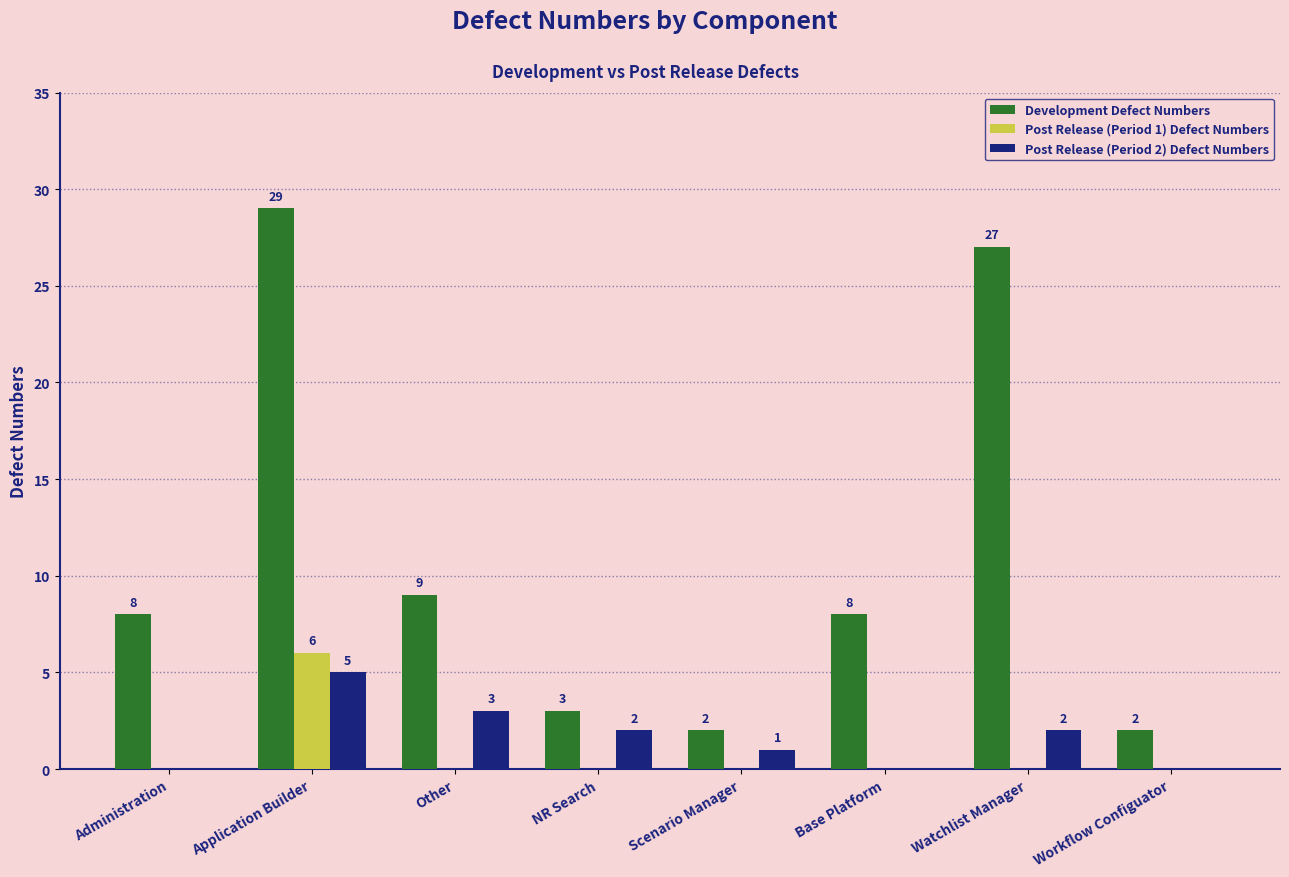

True or false: Post Release (Period 1) Defect Numbers has a value of -3 at Workflow Configuator.

False